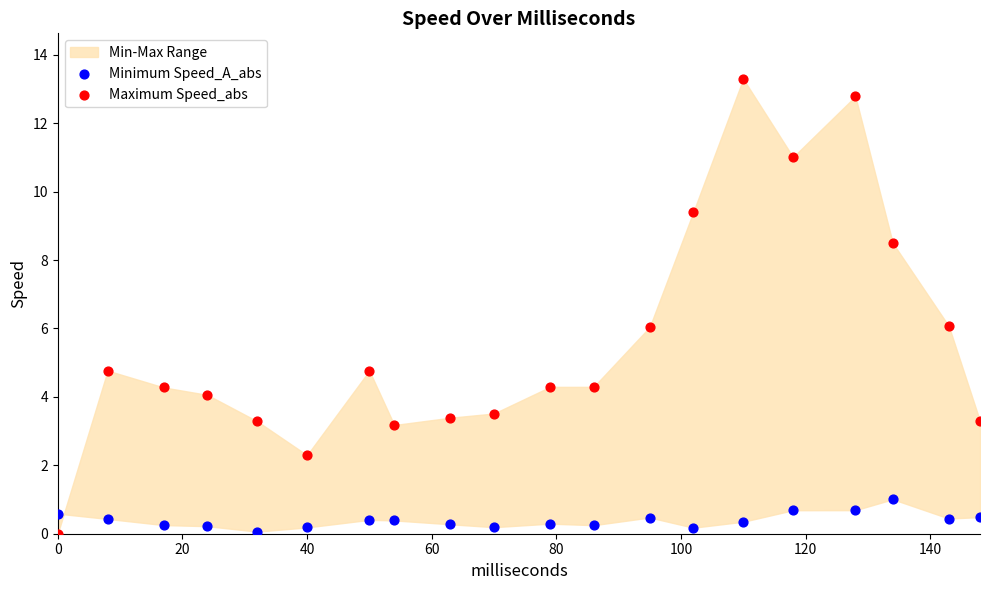

Across all data points, what is the range of X values (max minus min)?

148.0